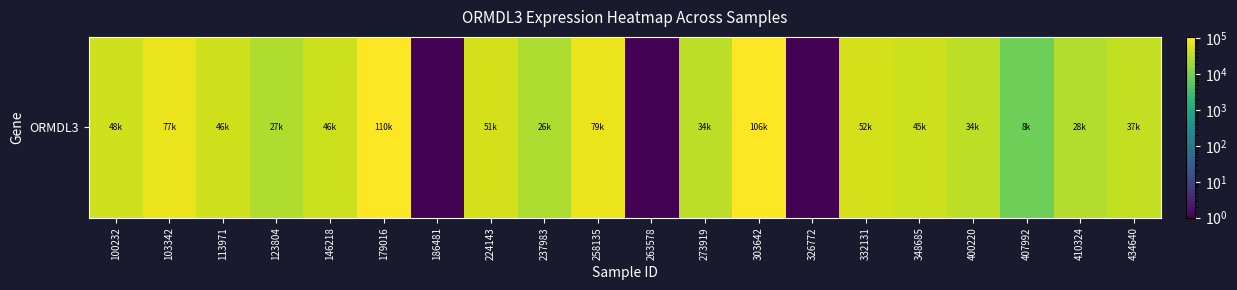

Reading right to left, list all the values displayed in this chart.

434640=37784.0	410324=28632.0	407992=8693.0	400220=34095.0	348685=45227.0	332131=52555.0	326772=0.1	303642=106311.0	273919=34934.0	263578=0.1	258135=79021.0	237983=26261.0	224143=51954.0	186481=0.1	179016=110790.0	146218=46360.0	123804=27689.0	113971=46894.0	103342=77824.0	100232=48014.0